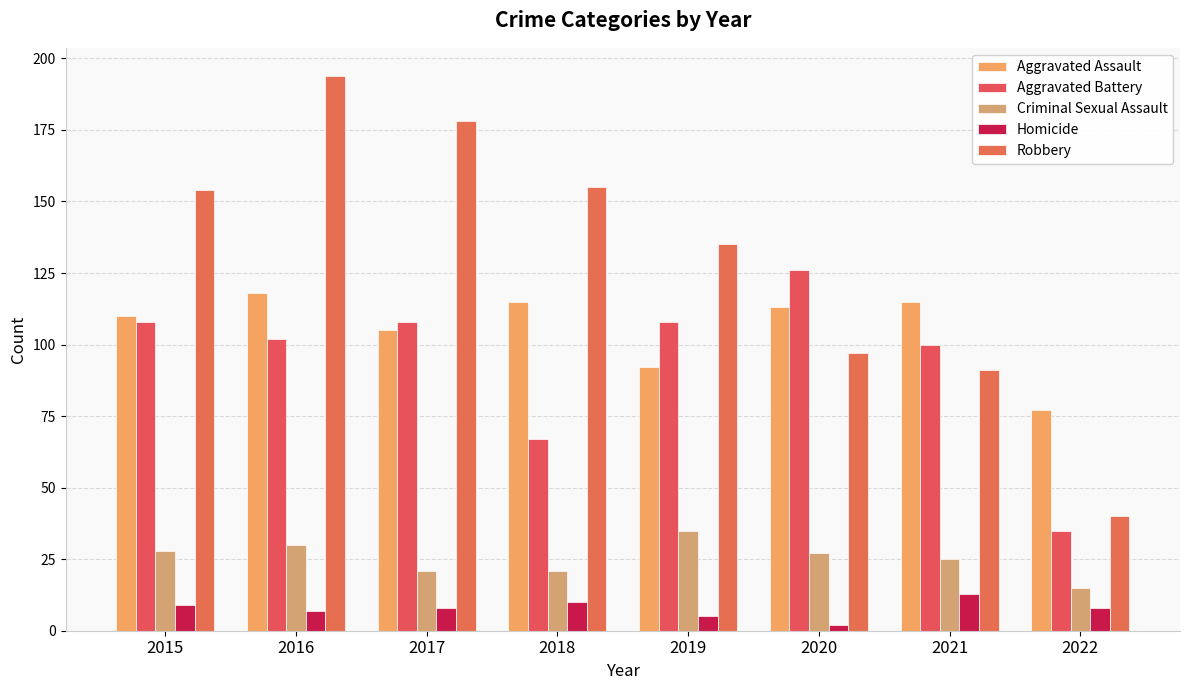

Reading left to right, transcribe all the data shown in this chart.

Aggravated Assault: 2015=110	2016=118	2017=105	2018=115	2019=92	2020=113	2021=115	2022=77
Aggravated Battery: 2015=108	2016=102	2017=108	2018=67	2019=108	2020=126	2021=100	2022=35
Criminal Sexual Assault: 2015=28	2016=30	2017=21	2018=21	2019=35	2020=27	2021=25	2022=15
Homicide: 2015=9	2016=7	2017=8	2018=10	2019=5	2020=2	2021=13	2022=8
Robbery: 2015=154	2016=194	2017=178	2018=155	2019=135	2020=97	2021=91	2022=40